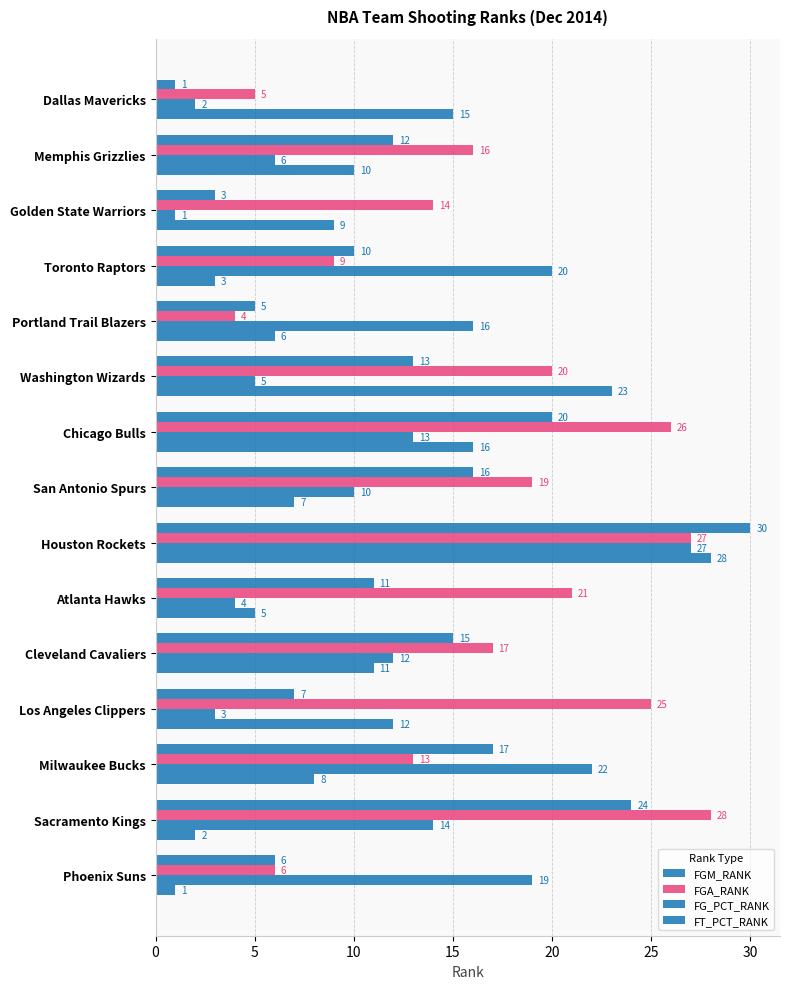

How many values in the FT_PCT_RANK series are below 9?

7